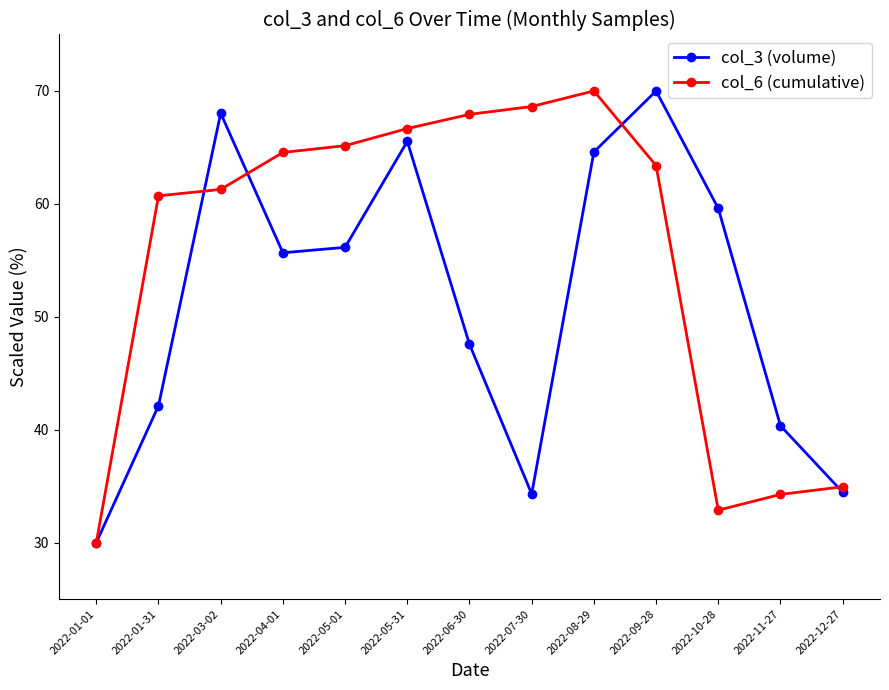

How many interior local valleys does the col_3 (volume) series have?

2